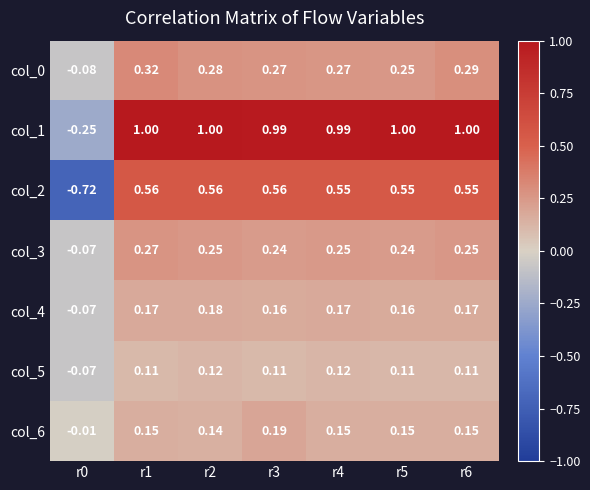

Count the number of categories in the chart.

7